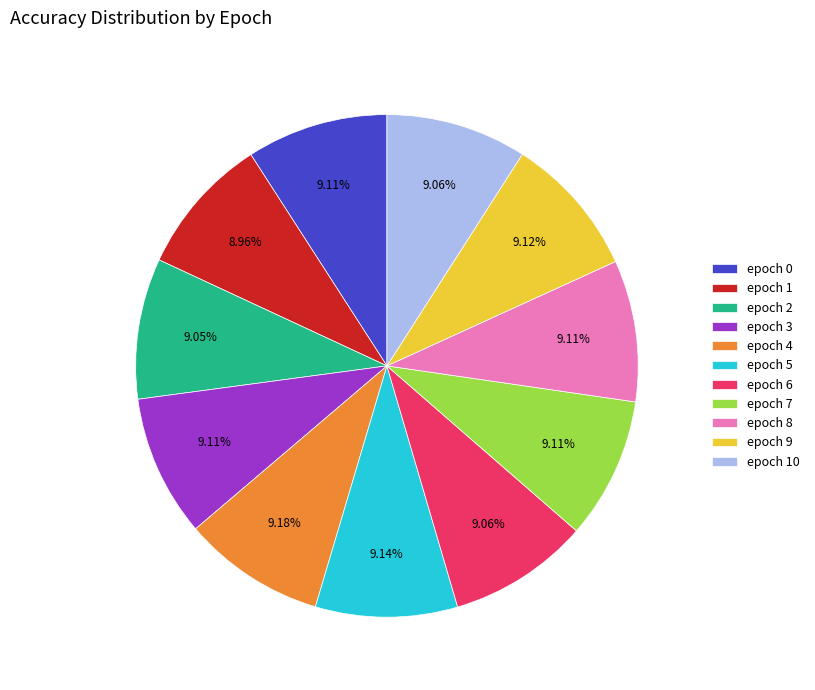

Is there any slice that represents more than half of the pie?

No